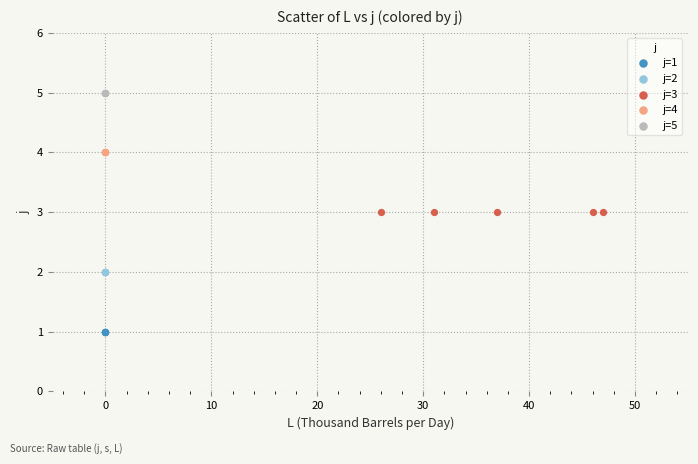

Which series contains the highest Y value?

j=5